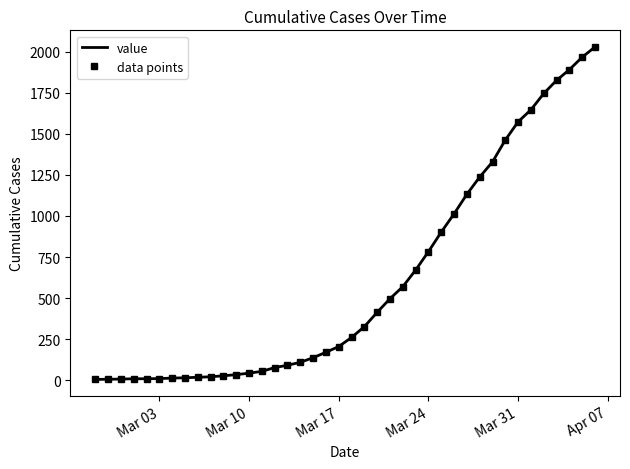

At which label does data points reach its minimum?

Mar 03